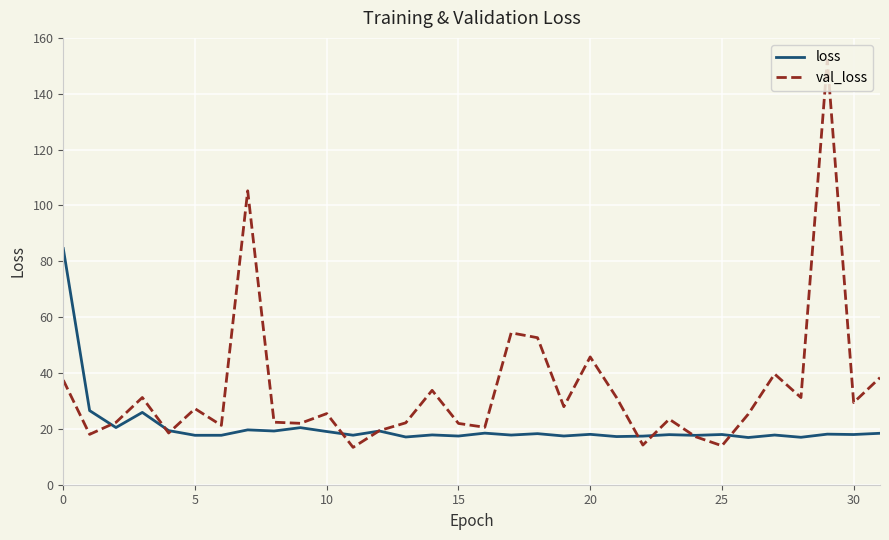

Which series has the largest range (max minus min)?

val_loss